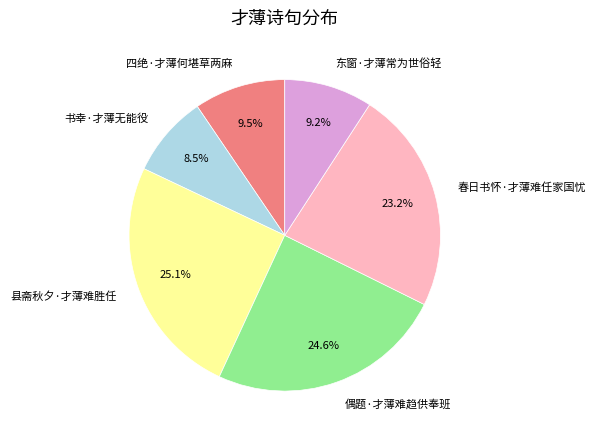

Is the sum of 县斋秋夕·才薄难胜任 and 四绝·才薄何堪草两麻 greater than half?

No